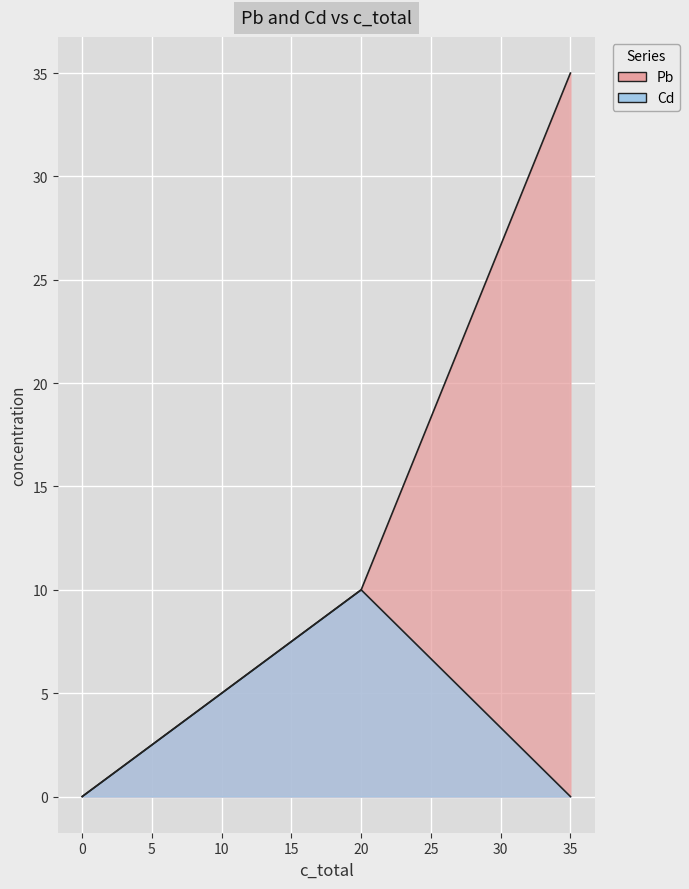

Which series ends up on top after the final intersection of Pb and Cd?

Pb